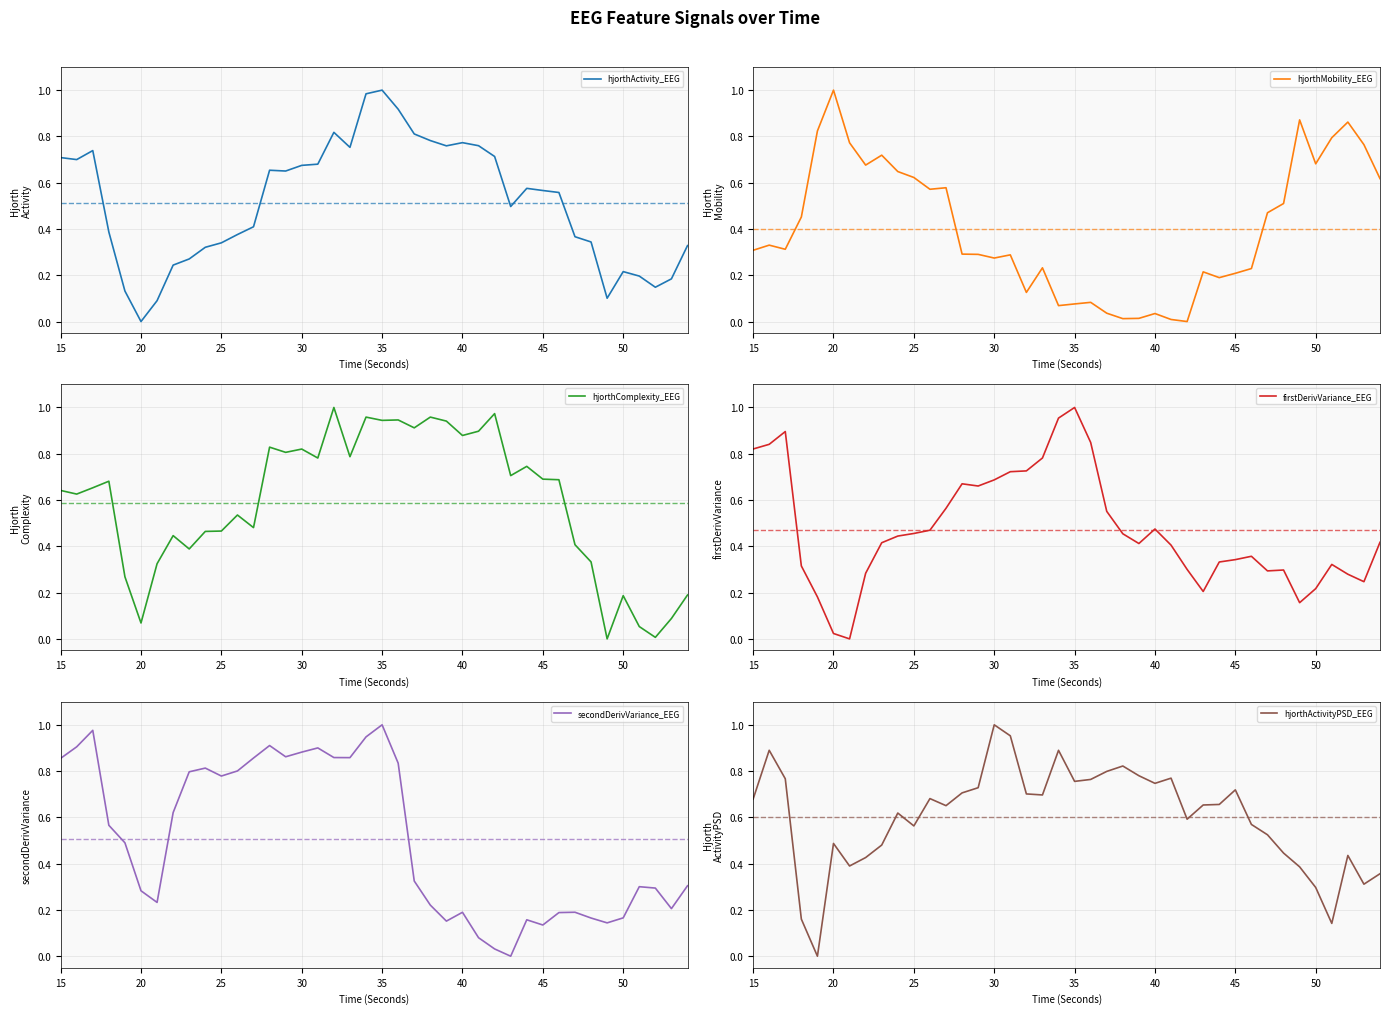

Which series has the largest range (max minus min)?

hjorthActivity_EEG